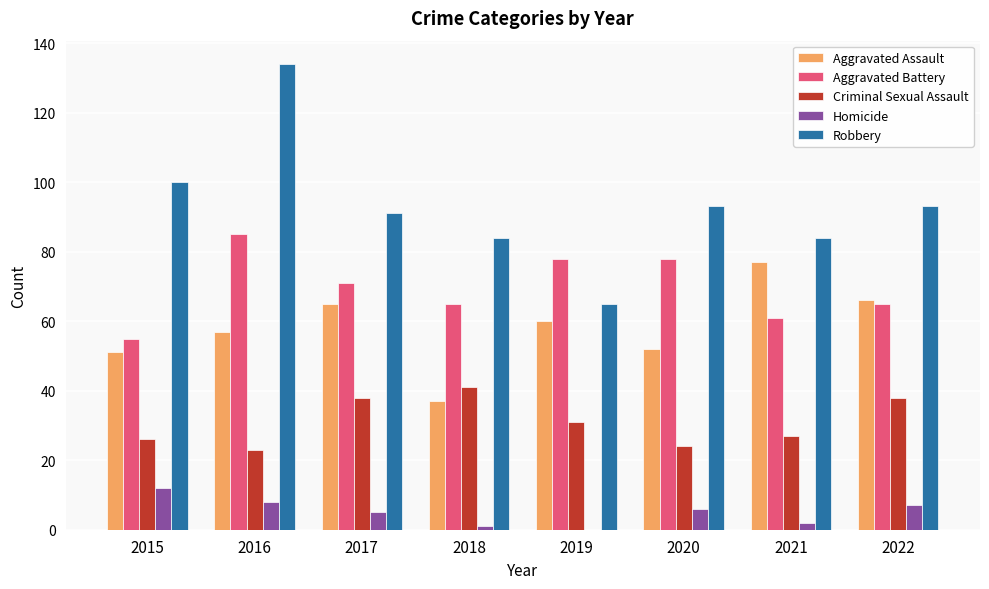

What is the total value across all series at 2022?

269